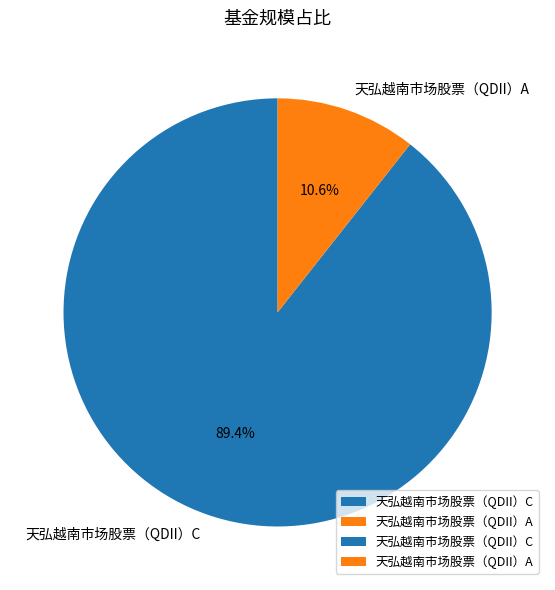

How many slices are in this pie chart?

2